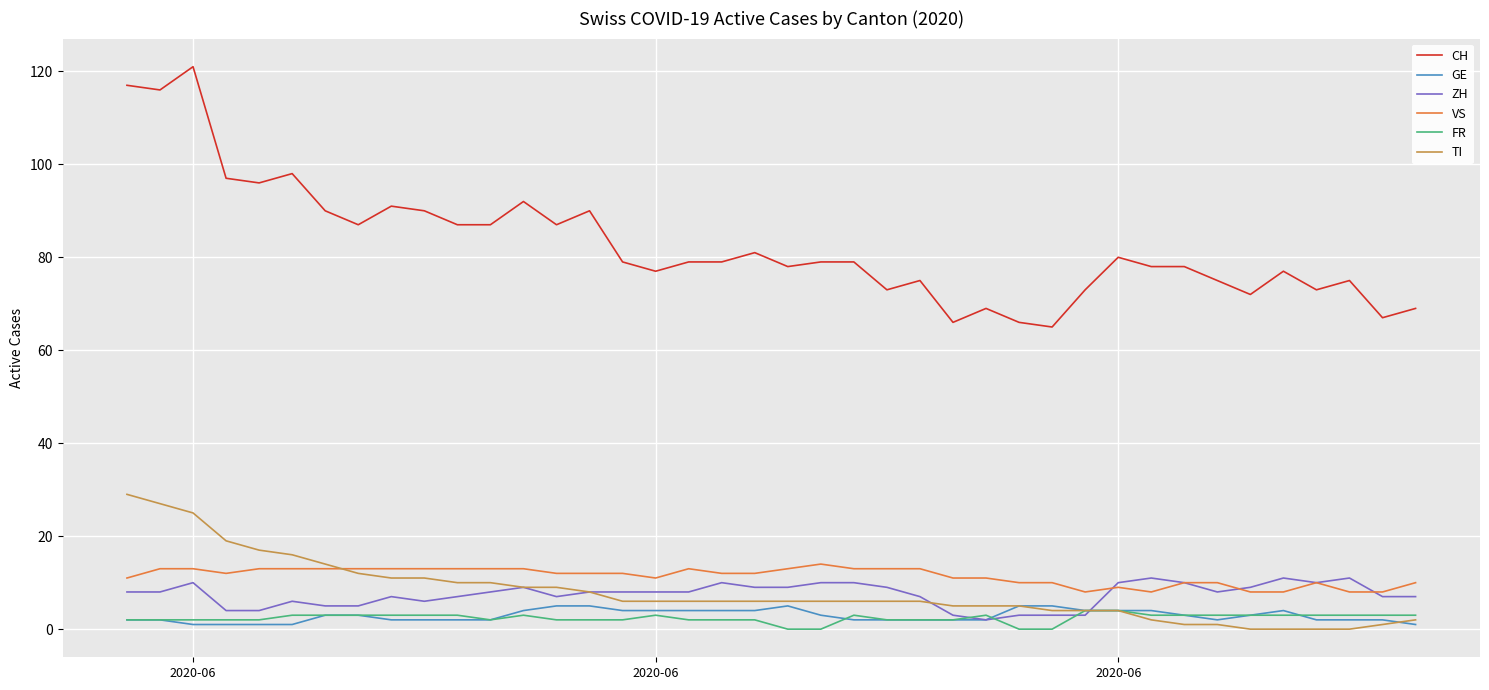

What is the greatest value displayed?

121